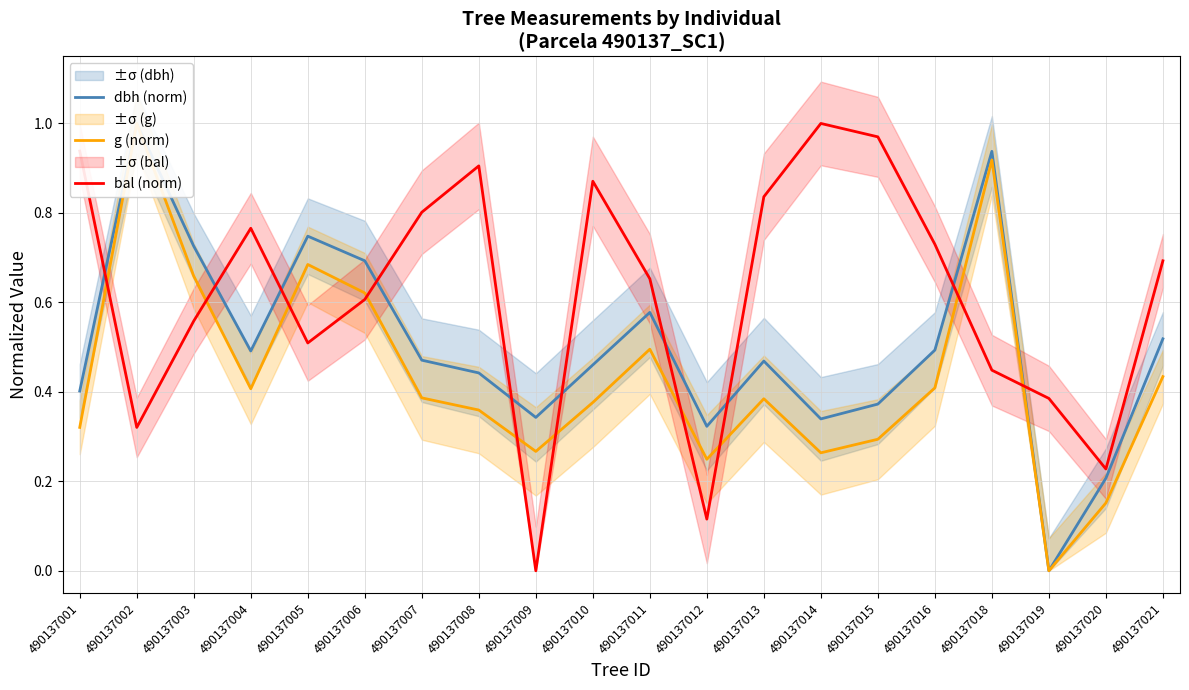

Rank the series by their average value, from lowest to highest.

g (norm), dbh (norm), bal (norm)